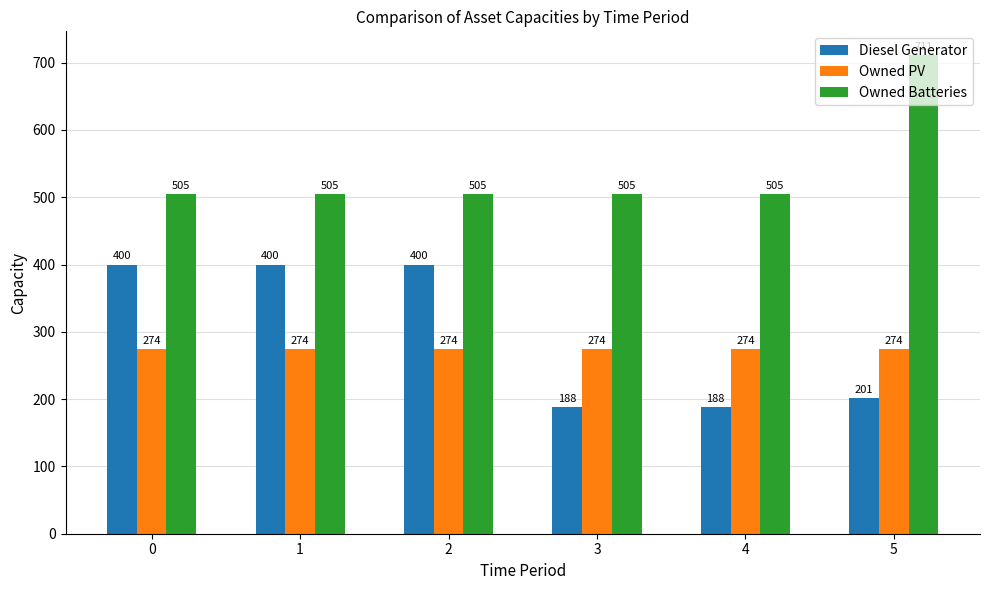

What is the average value of the Diesel Generator series?

296